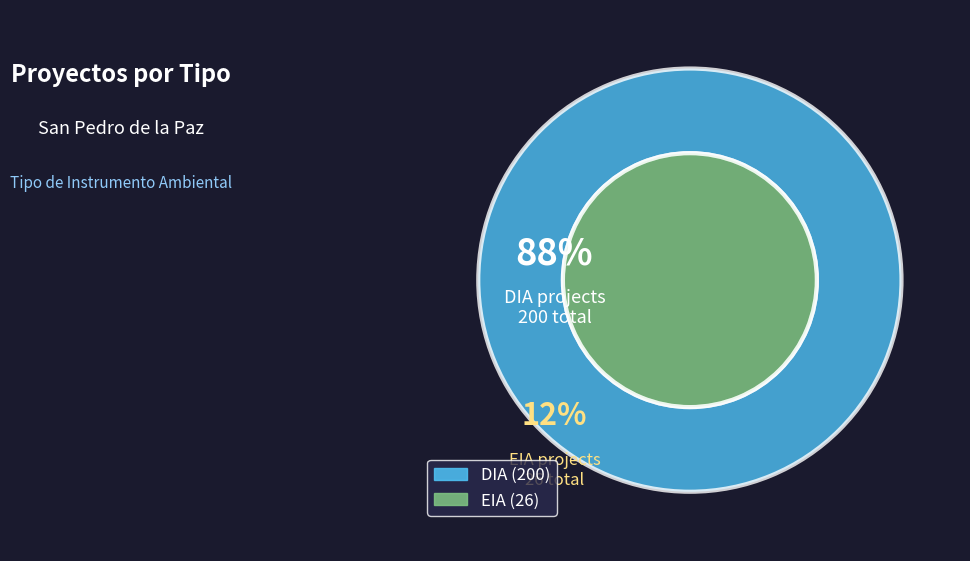

How many slices are in this pie chart?

2